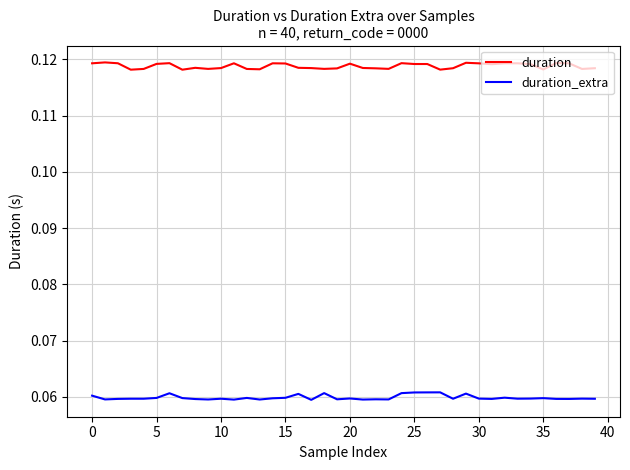

True or false: duration_extra and duration cross at least once.

False